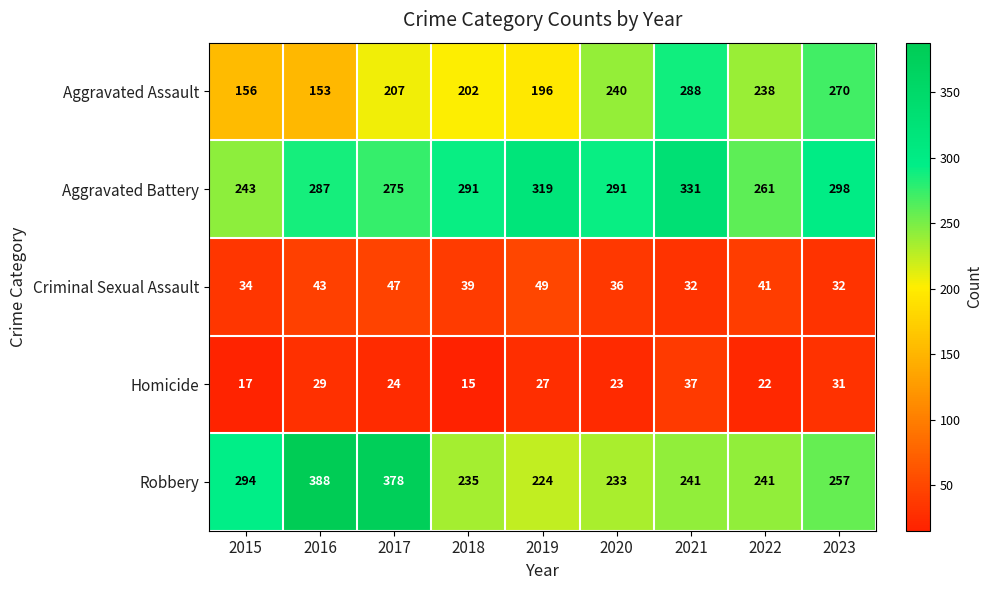

What is the maximum value shown in the chart?

388